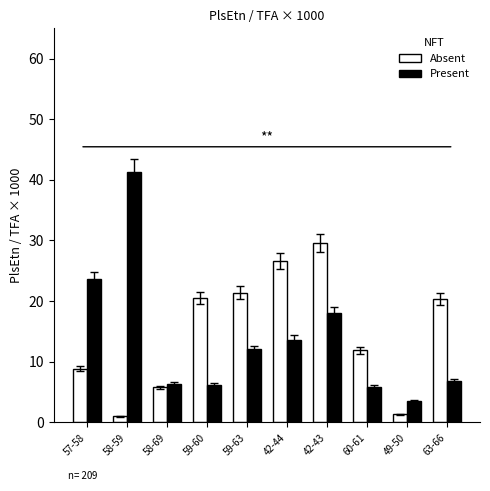

Rank the series by their average value, from lowest to highest.

Present, Absent